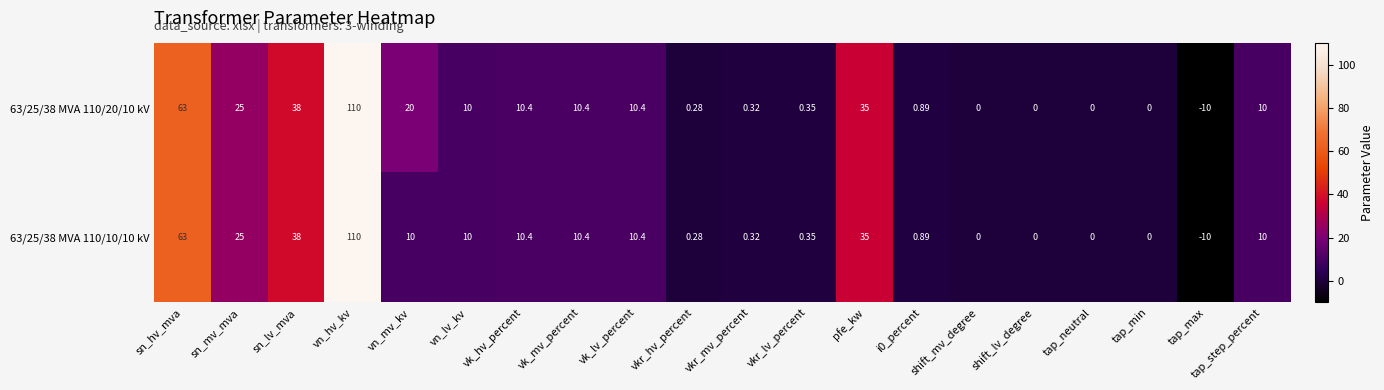

Count the number of categories in the chart.

20